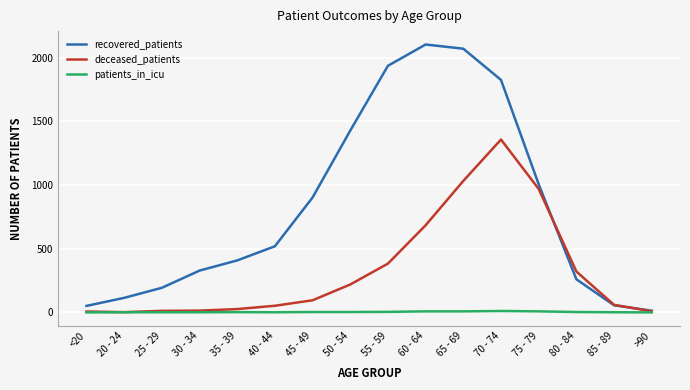

What is the difference between the recovered_patients values at 60 - 64 and 55 - 59?

167